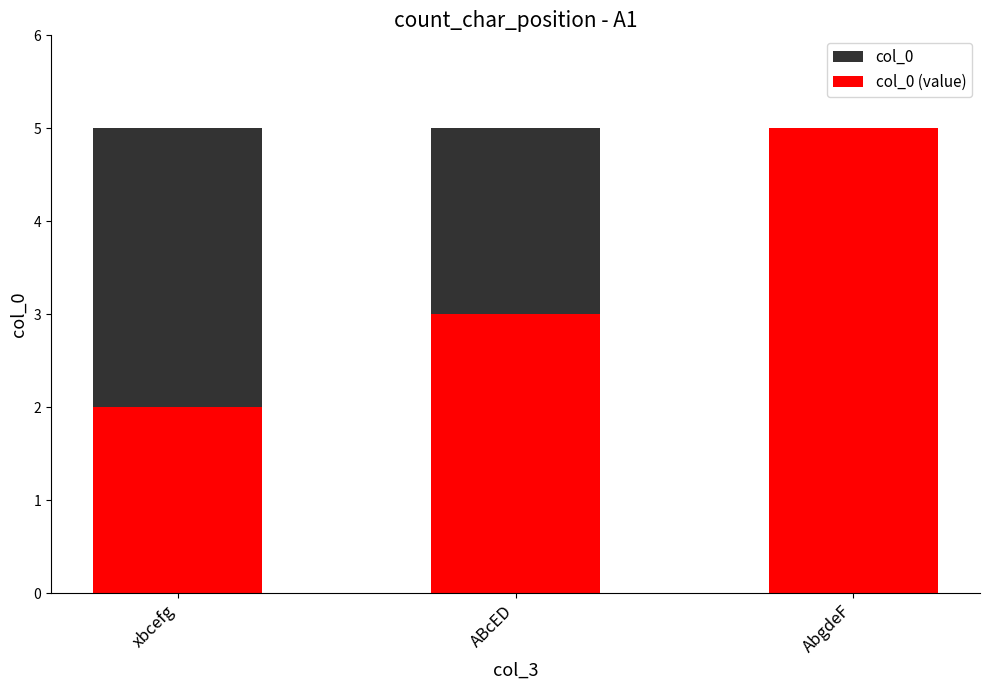

How many series are shown in this chart?

2